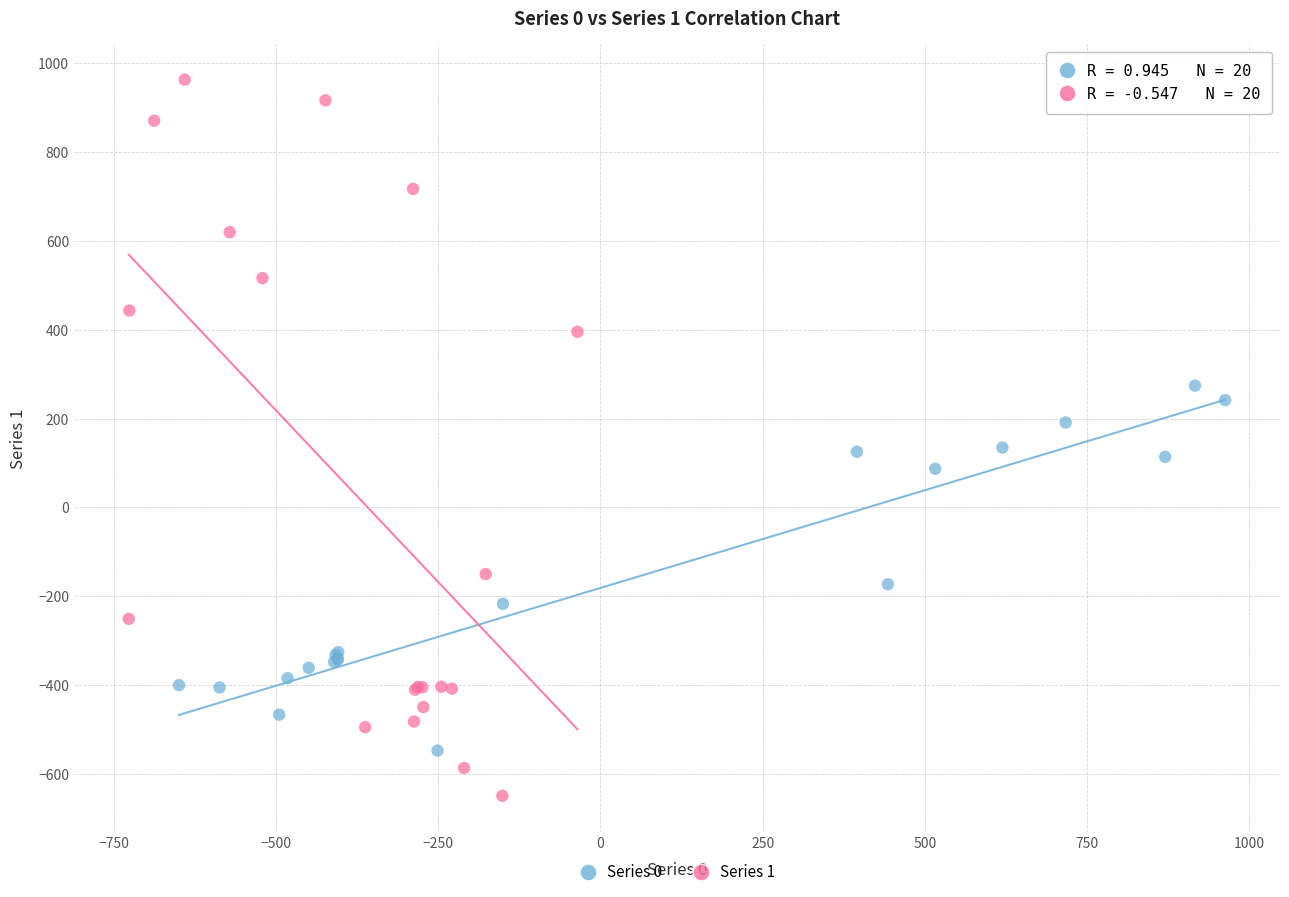

Which series has the widest spread of Y values?

Series 1